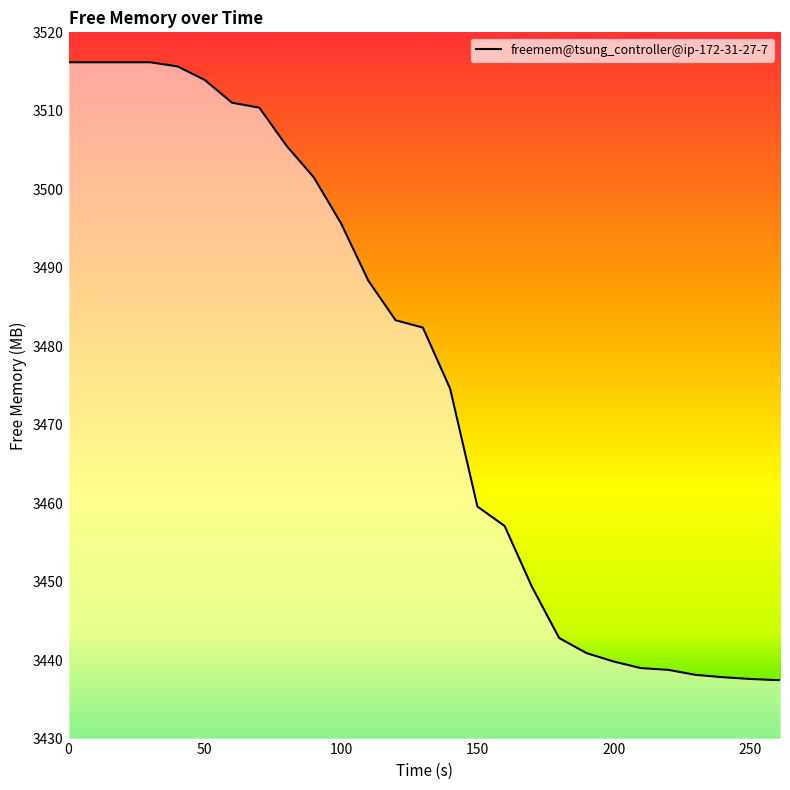

What is the difference between the maximum and minimum values?

78.7